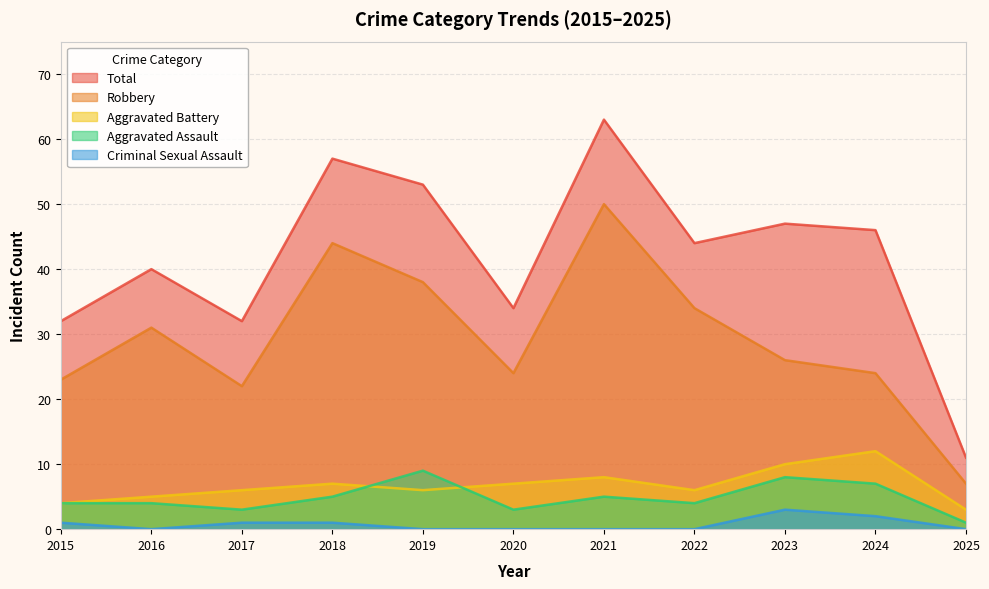

How many interior local peaks does the Total series have?

4